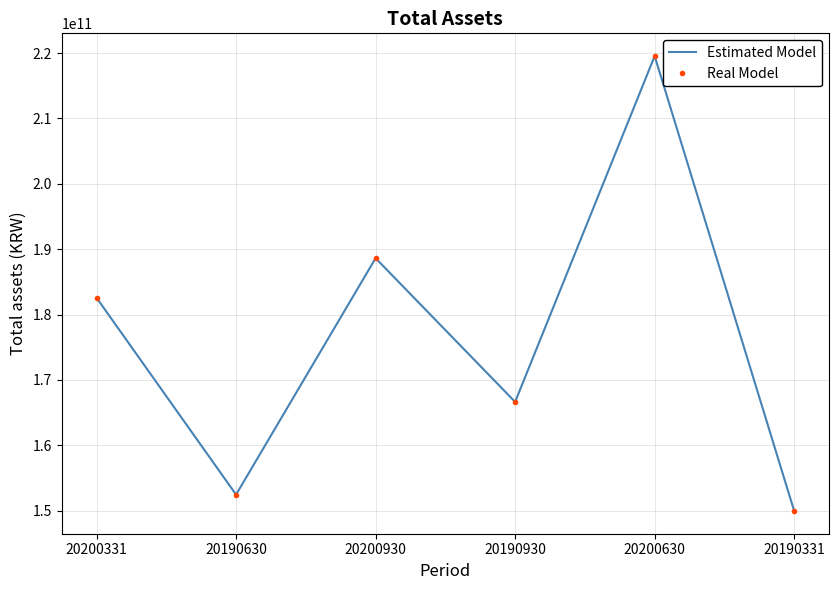

Which series changed the most between 20200930 and 20190930?

Estimated Model